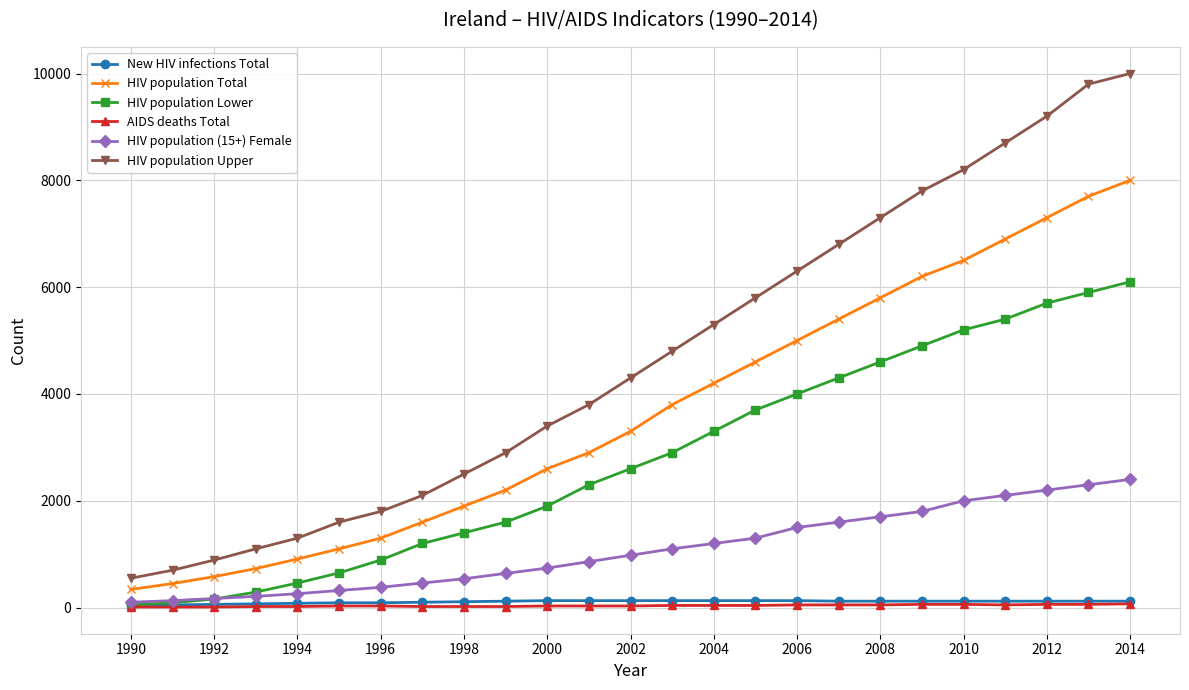

What is the greatest value displayed?

10000